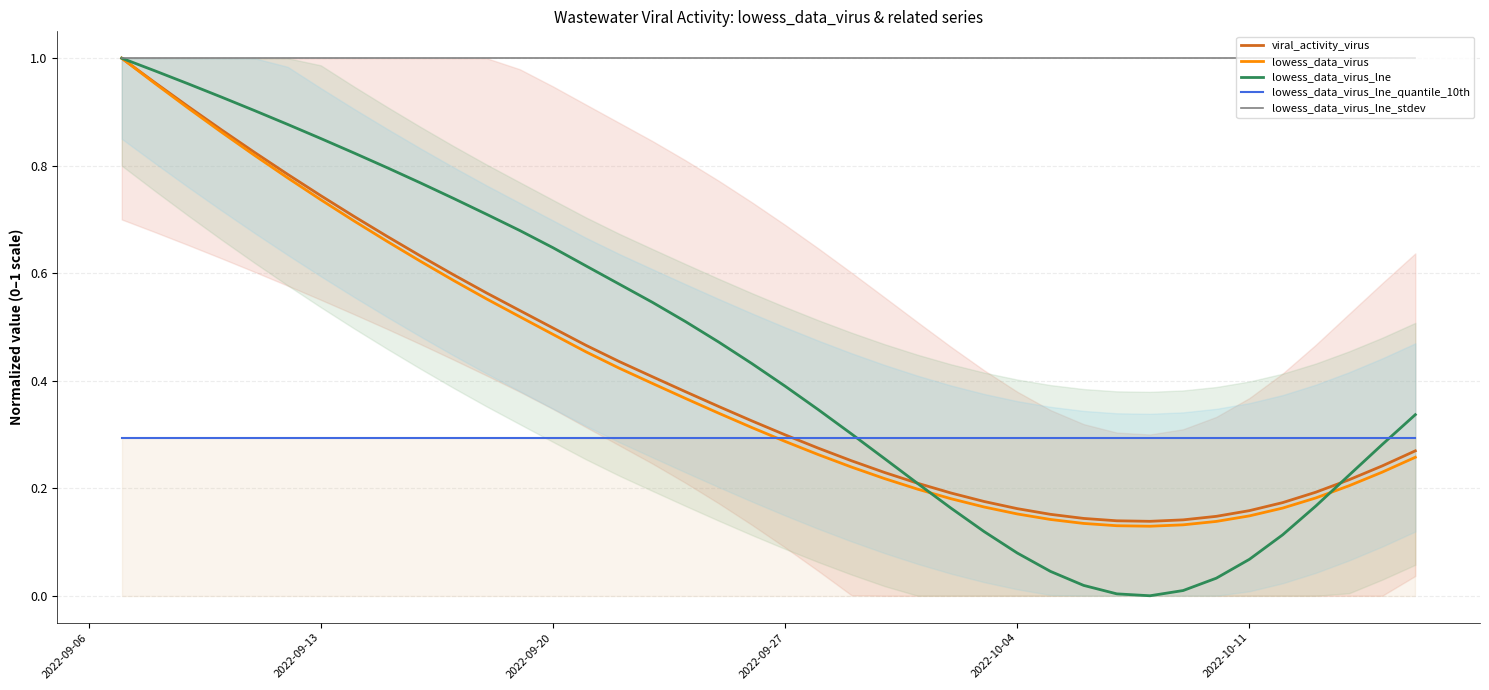

Does the chart display data point markers on the line(s)?

No